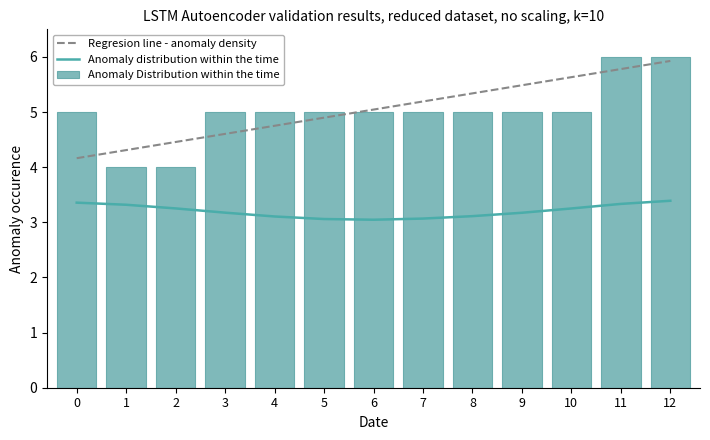

Where is Regresion line - anomaly density nearest to the value 5?

6